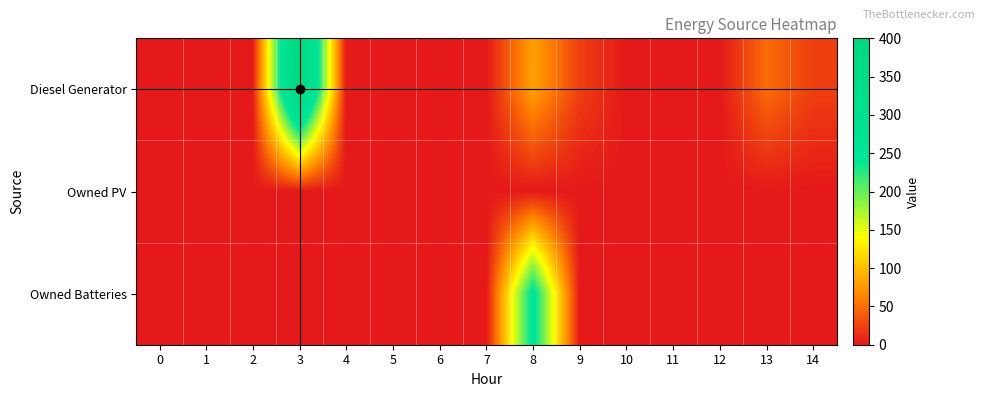

Rank the series by their maximum value, from highest to lowest.

Diesel Generator, Owned Batteries, Owned PV